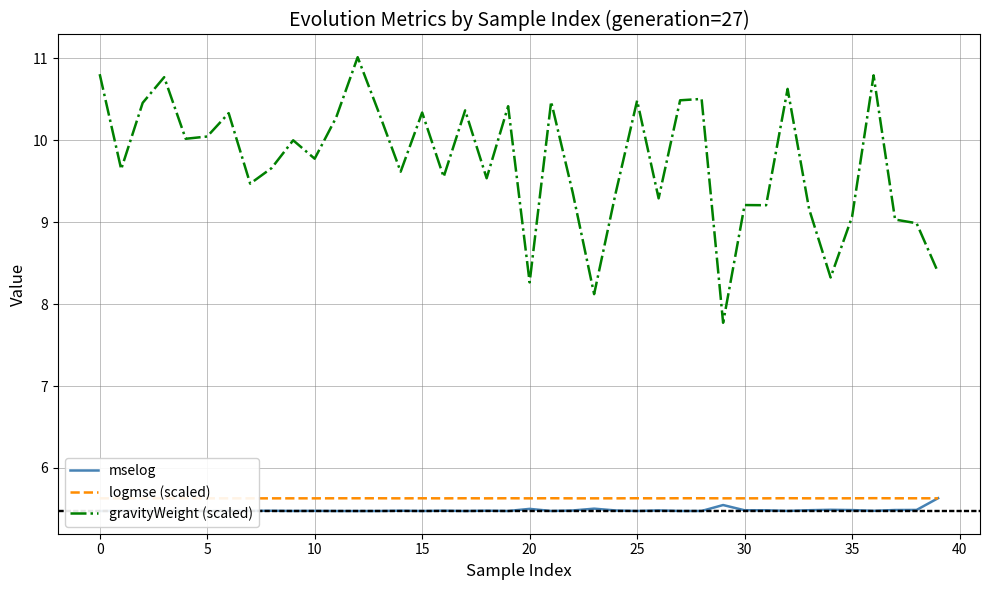

At which category does the chart reach its peak across all series?

12